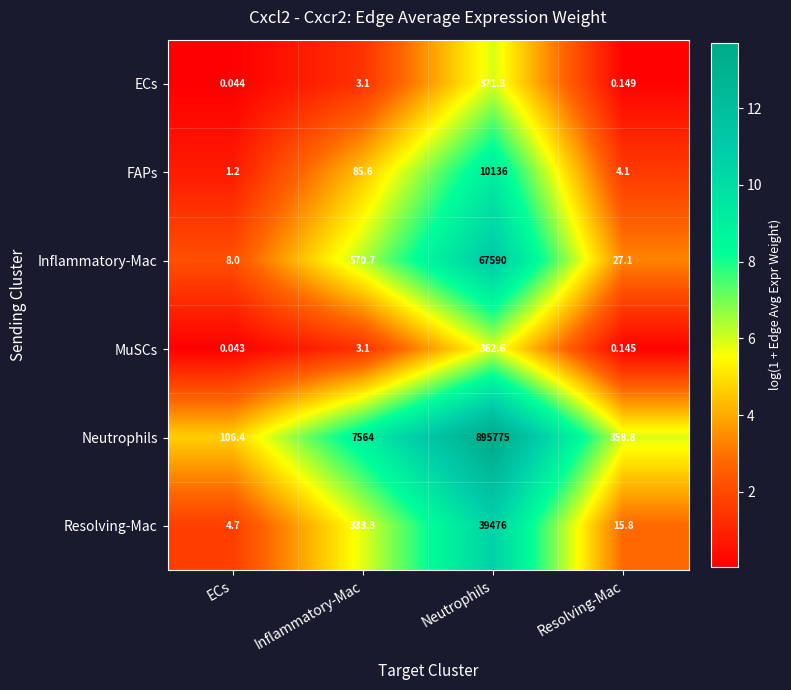

List the labels in order of Resolving-Mac value, smallest first.

ECs, Resolving-Mac, Inflammatory-Mac, Neutrophils